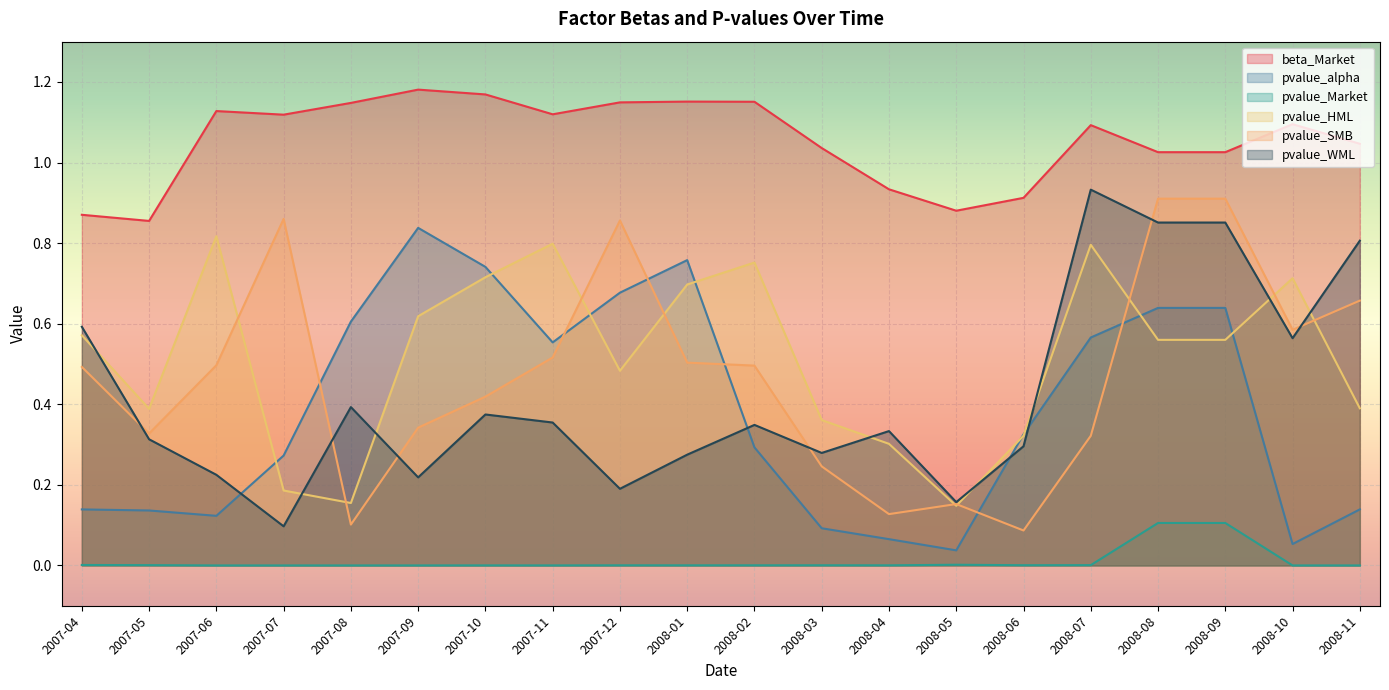

What is the sum of the pvalue_HML values at 2008-10 and 2007-07?

0.9